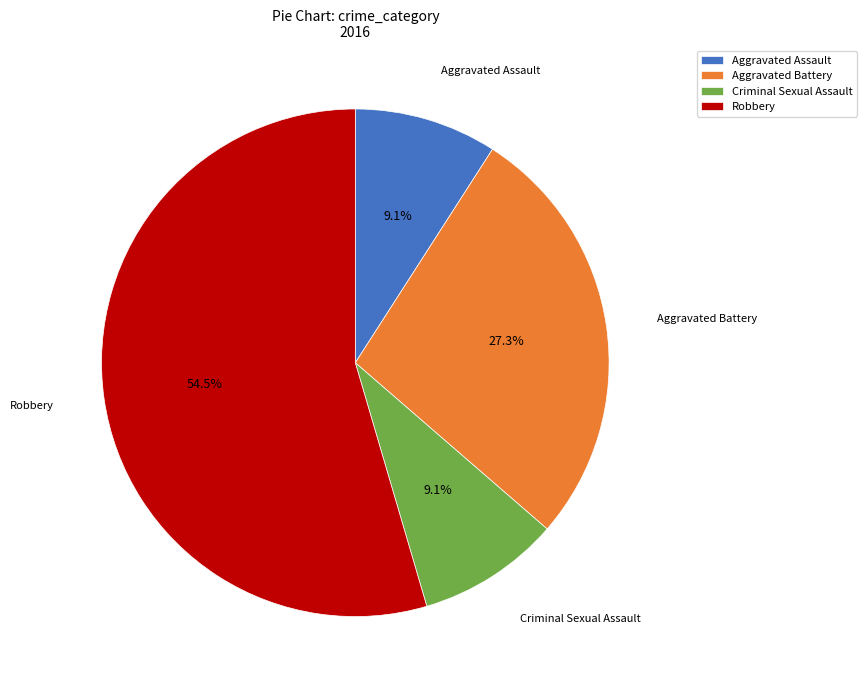

How many slices are in this pie chart?

4